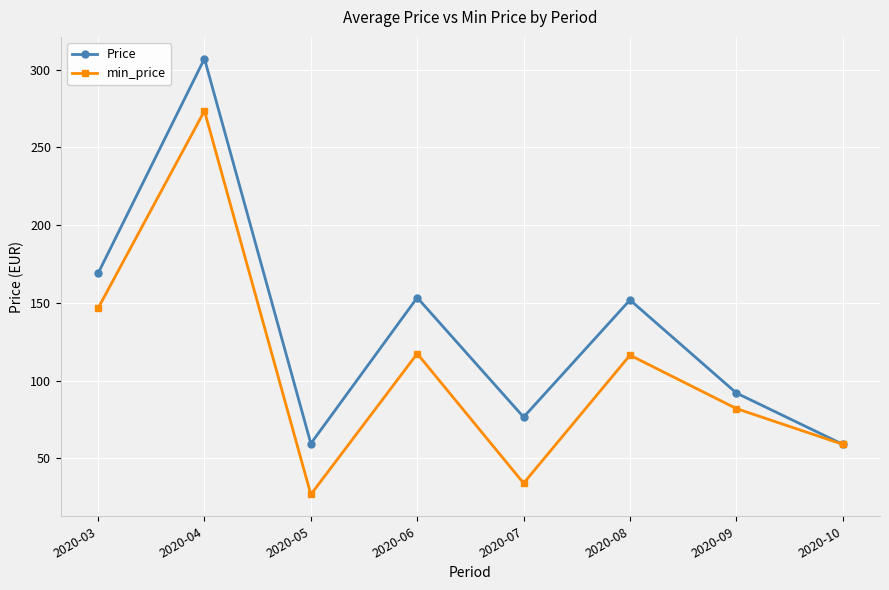

Where is the first local minimum for Price?

2020-05